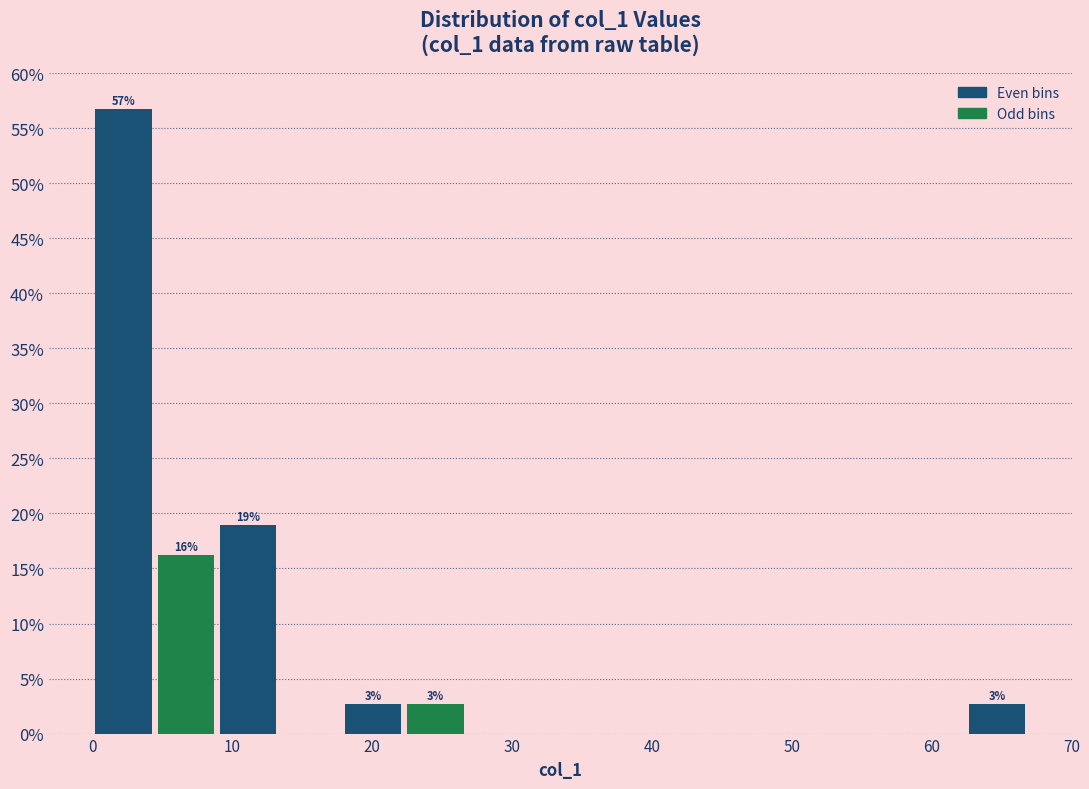

Over which range of the x-axis is the bar tallest?

0 to 4